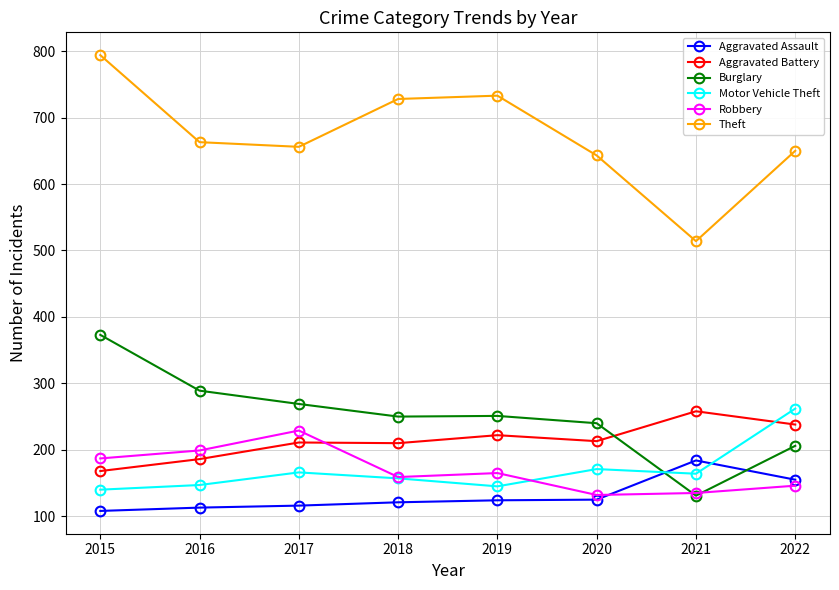

Between 2021 and 2022, which series saw the biggest shift?

Theft